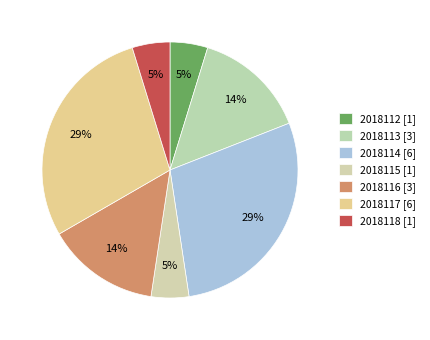

Count the number of slices in the pie.

7